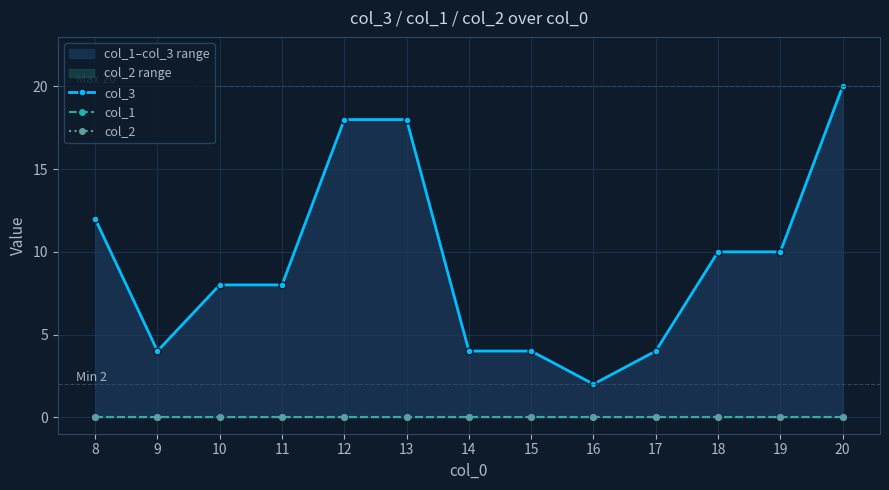

Rank the series at 9 from highest to lowest value.

col_3, col_1, col_2